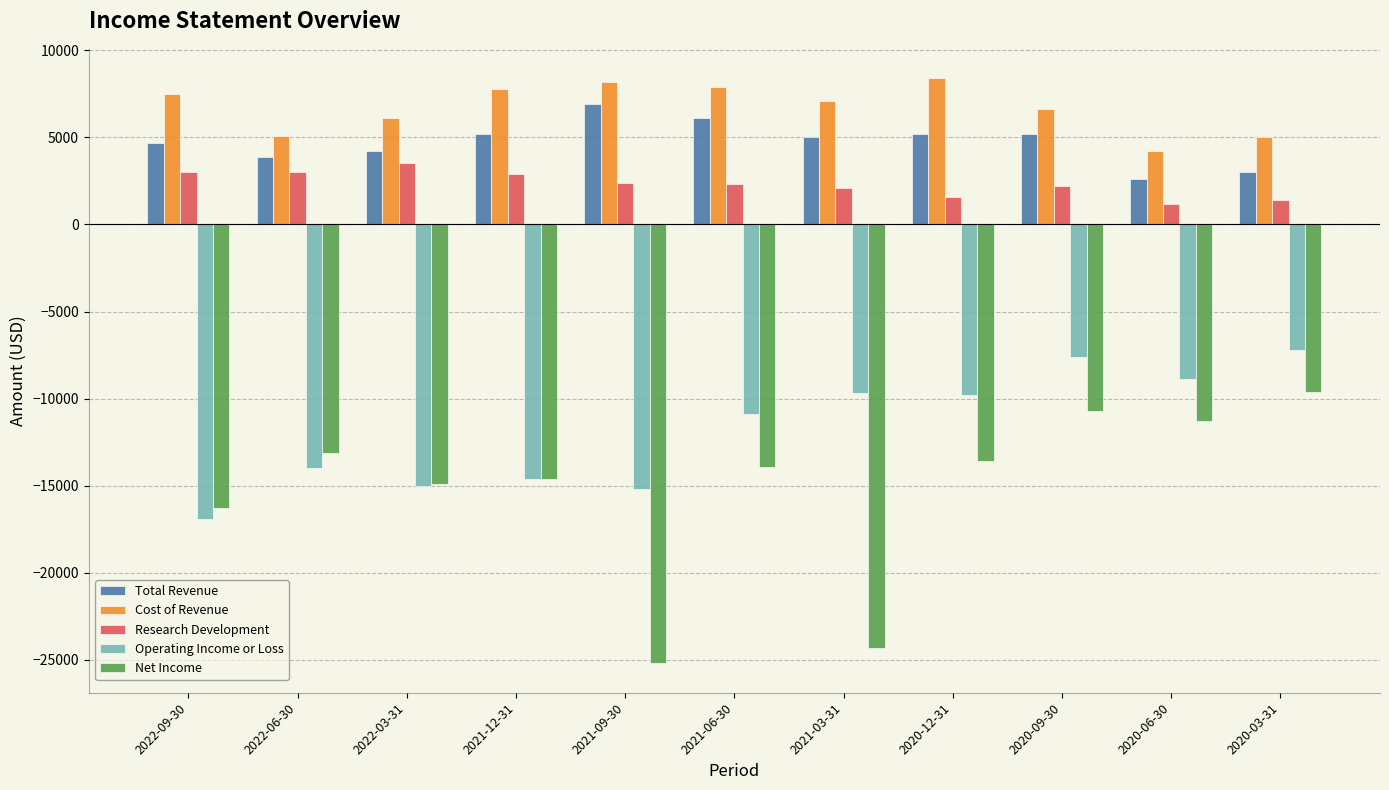

What is the difference between the maximum and second lowest values in the Total Revenue series?

3900